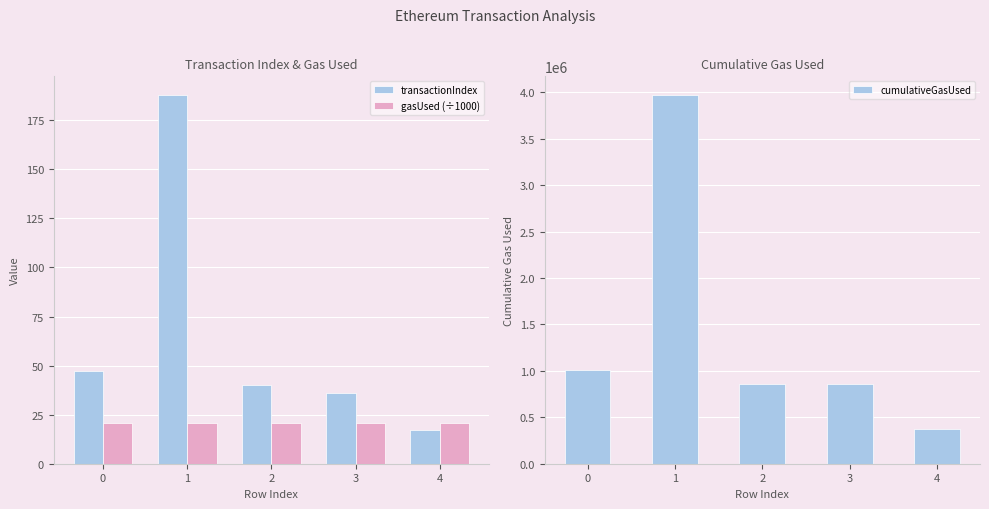

Reading left to right, extract all data points from this chart.

transactionIndex: 47	188	40	36	17
gasUsed (÷1000): 21	21	21	21	21
cumulativeGasUsed: 1011457	3972457	861000	853573	378000